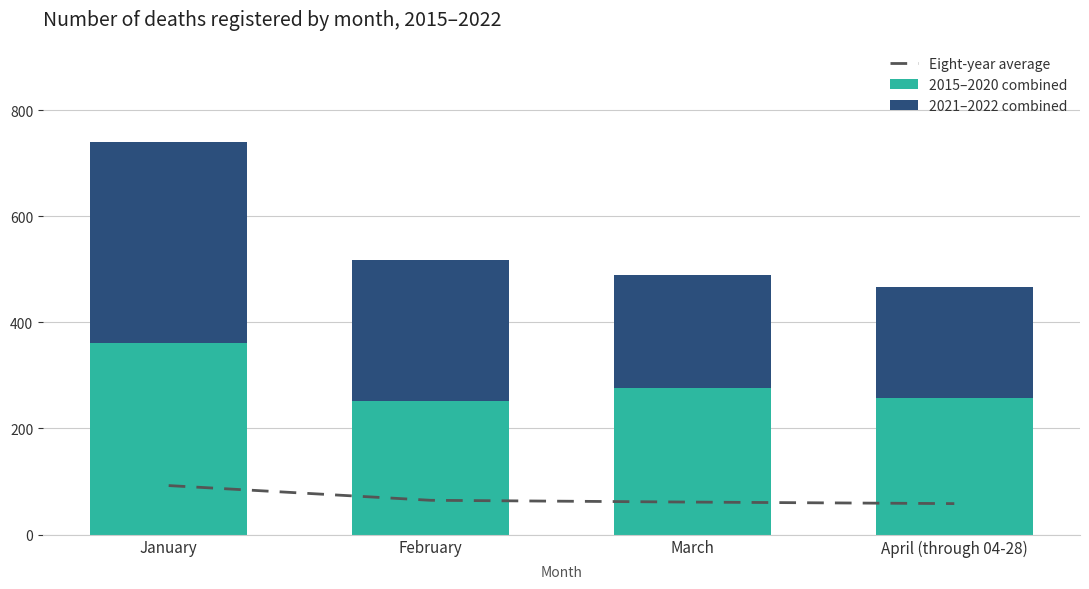

At which category does the chart reach its peak across all series?

January